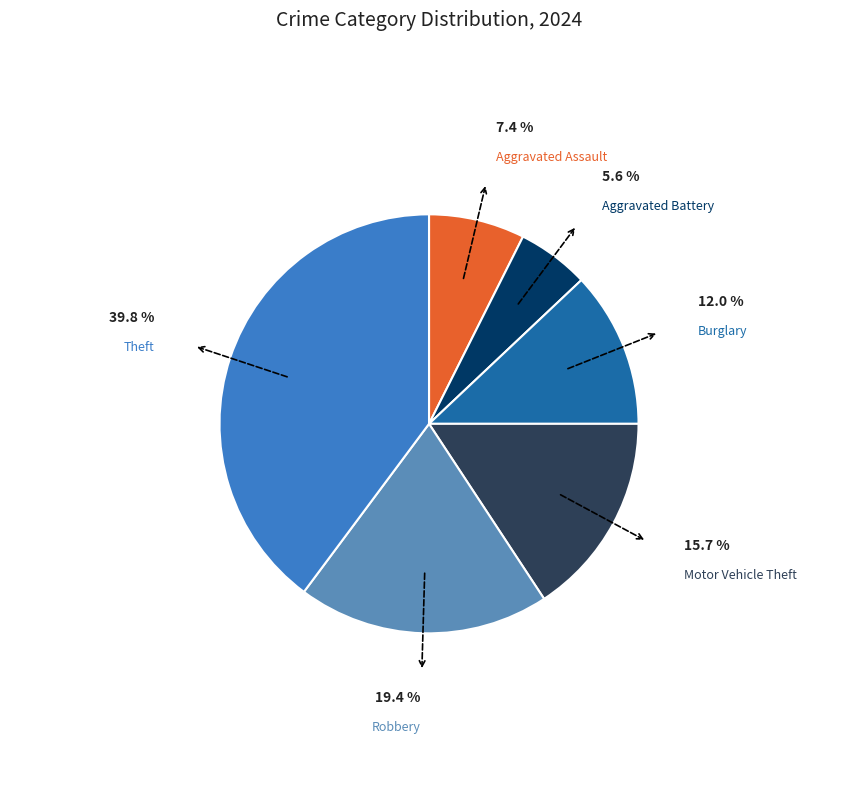

To the nearest percent, what percentage of the pie is Aggravated Battery?

6%